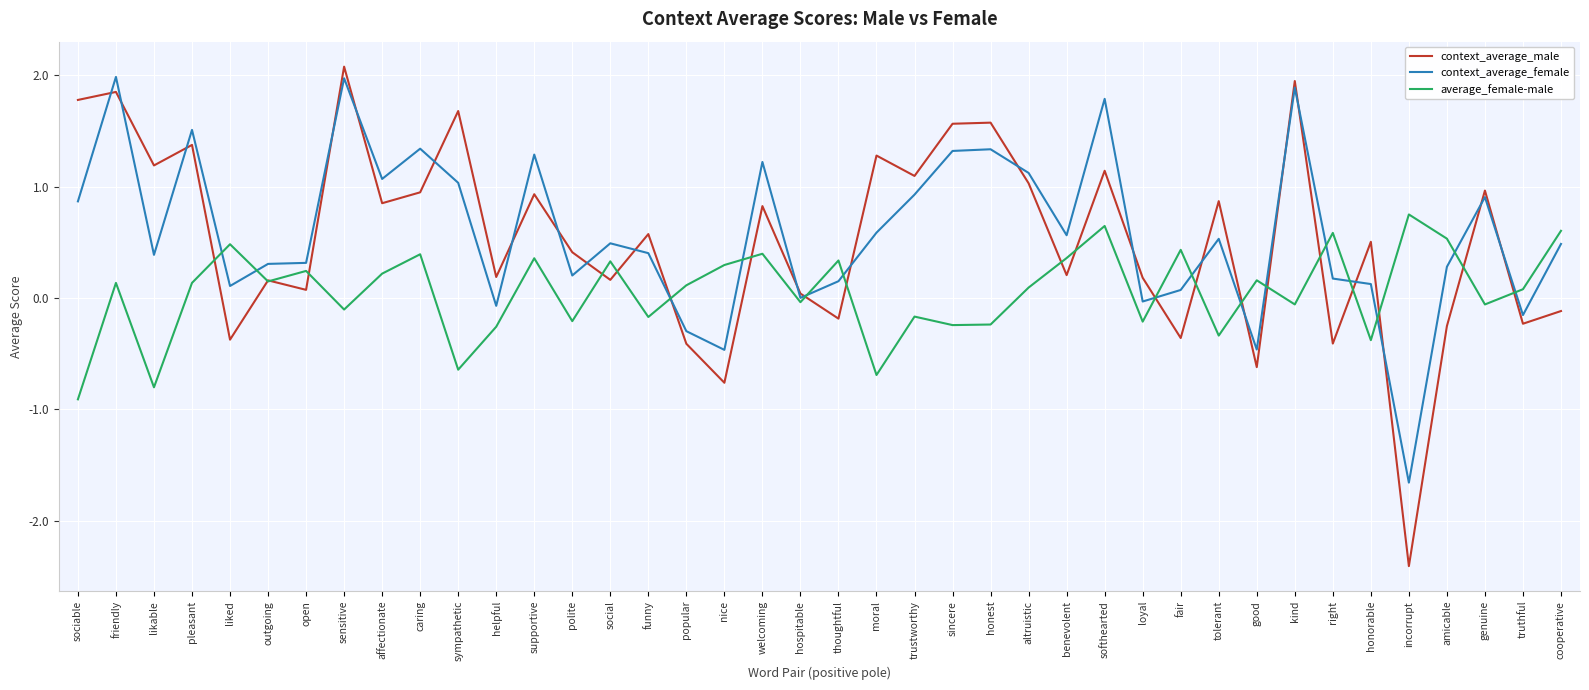

True or false: context_average_male has a value of 0.9 at tolerant.

True